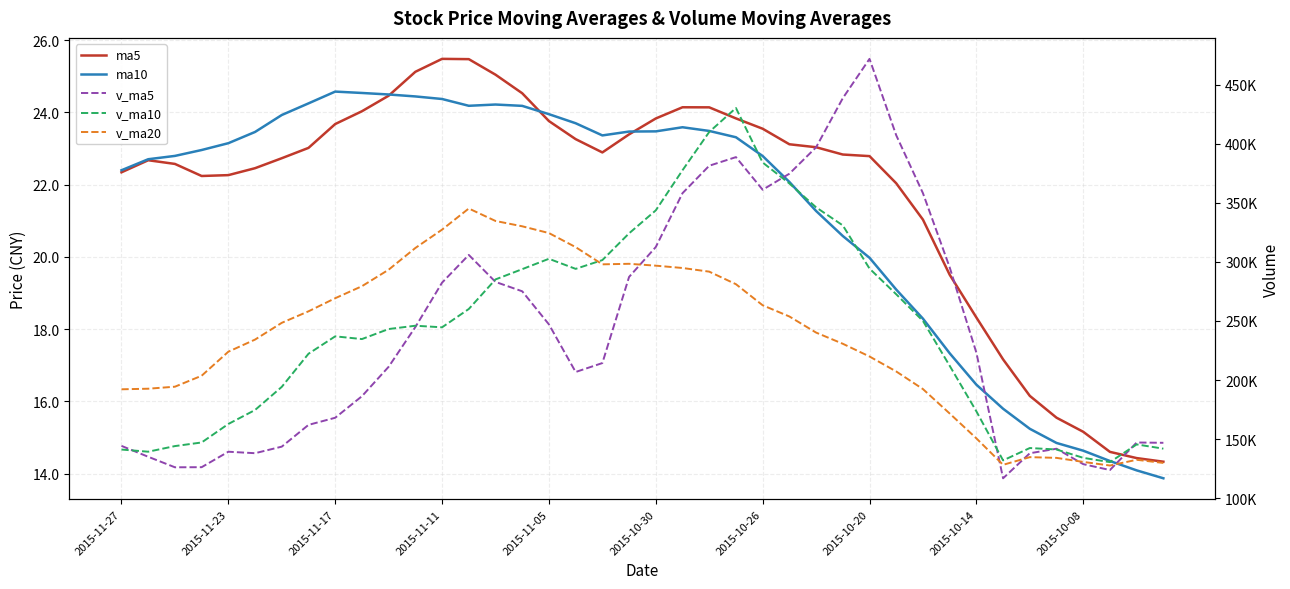

List the series in order of their peak value, highest first.

v_ma5, v_ma10, v_ma20, ma5, ma10